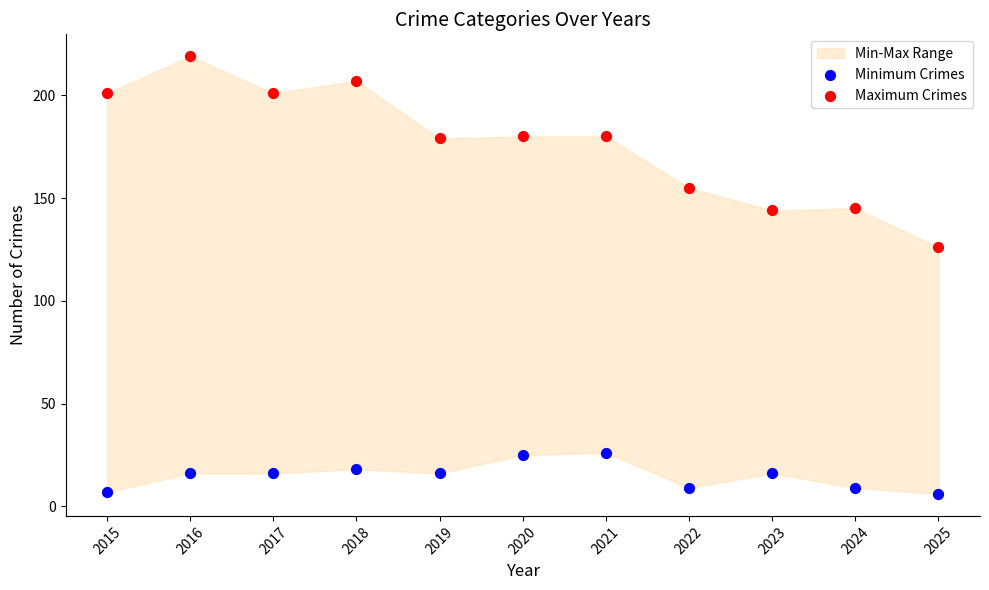

Which series reaches the maximum Y coordinate?

Maximum Crimes